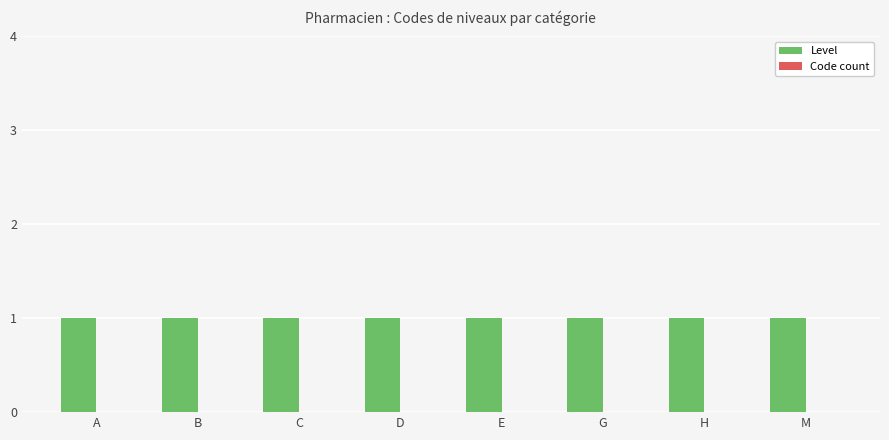

What is the label of the 8th bar from the right?

A